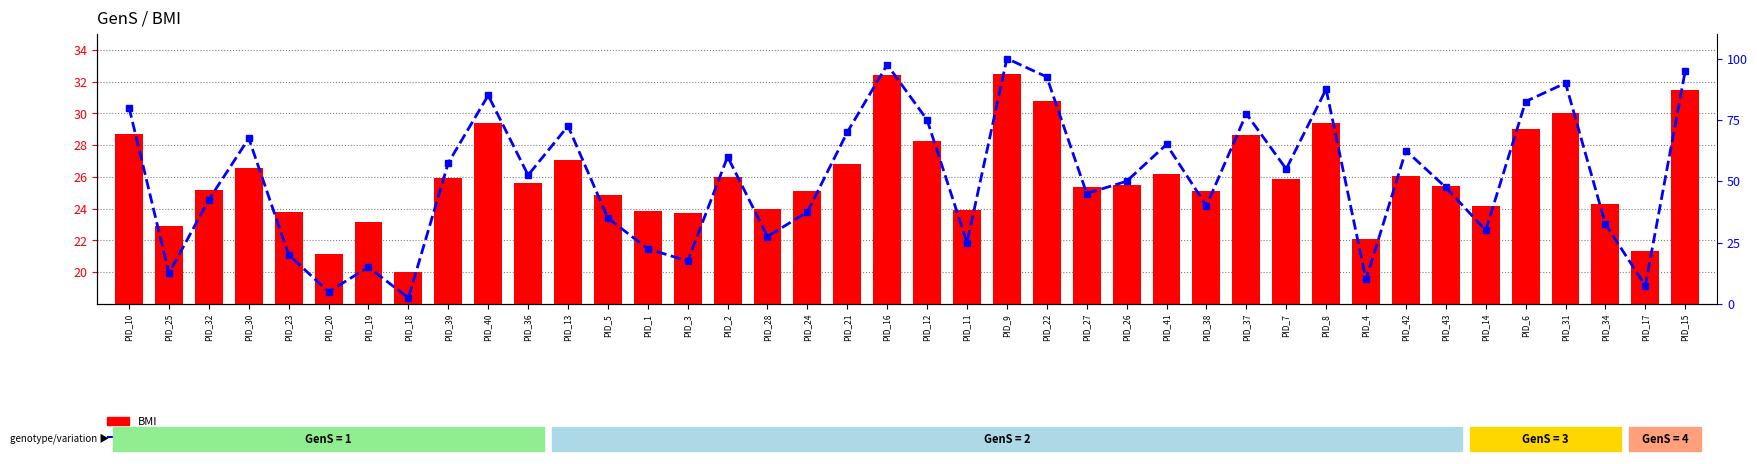

What is the difference between the second highest and second lowest values in the BMI series?

11.3